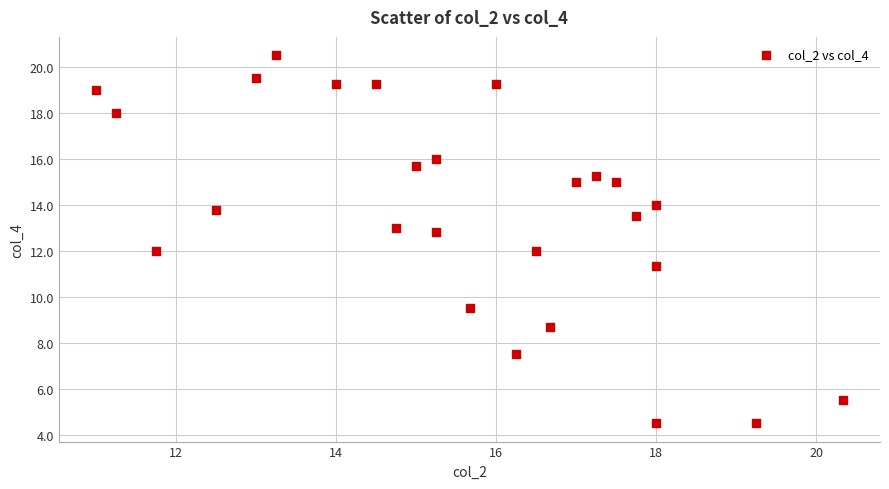

What is the range of Y values (max minus min)?

16.0